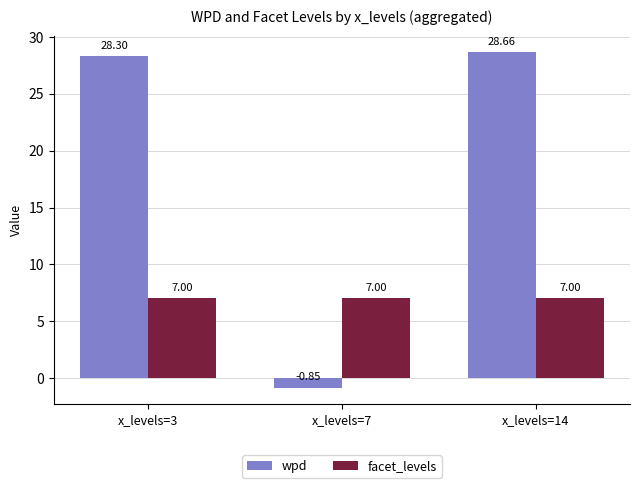

What is the difference between the wpd values at x_levels=14 and x_levels=3?

0.4